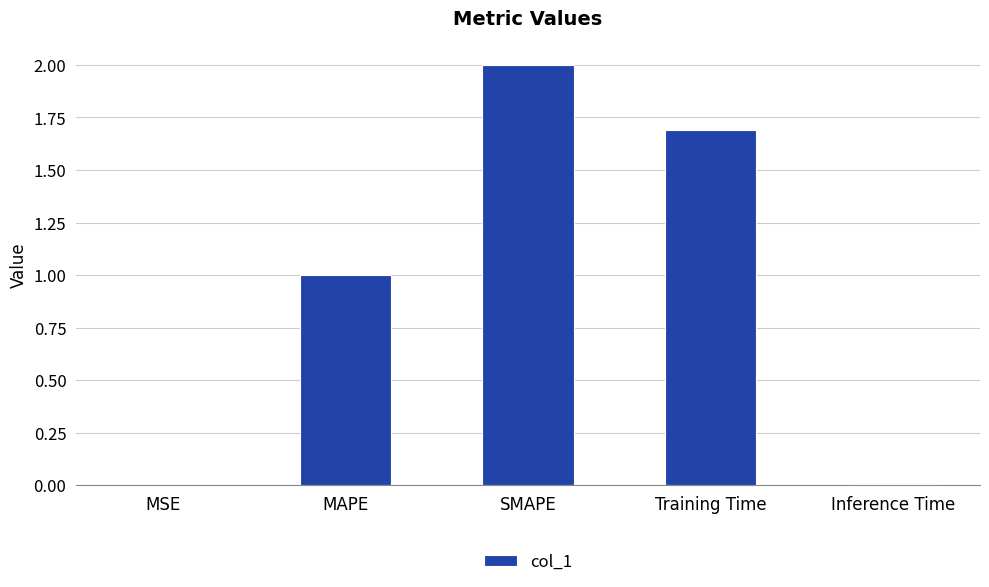

What is the sum of all values?

4.7